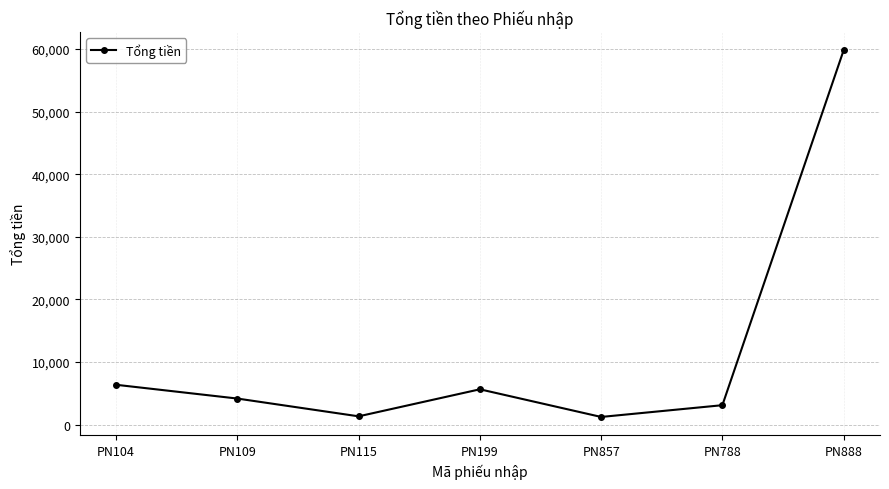

What is the label of the 3rd point from the right?

PN857